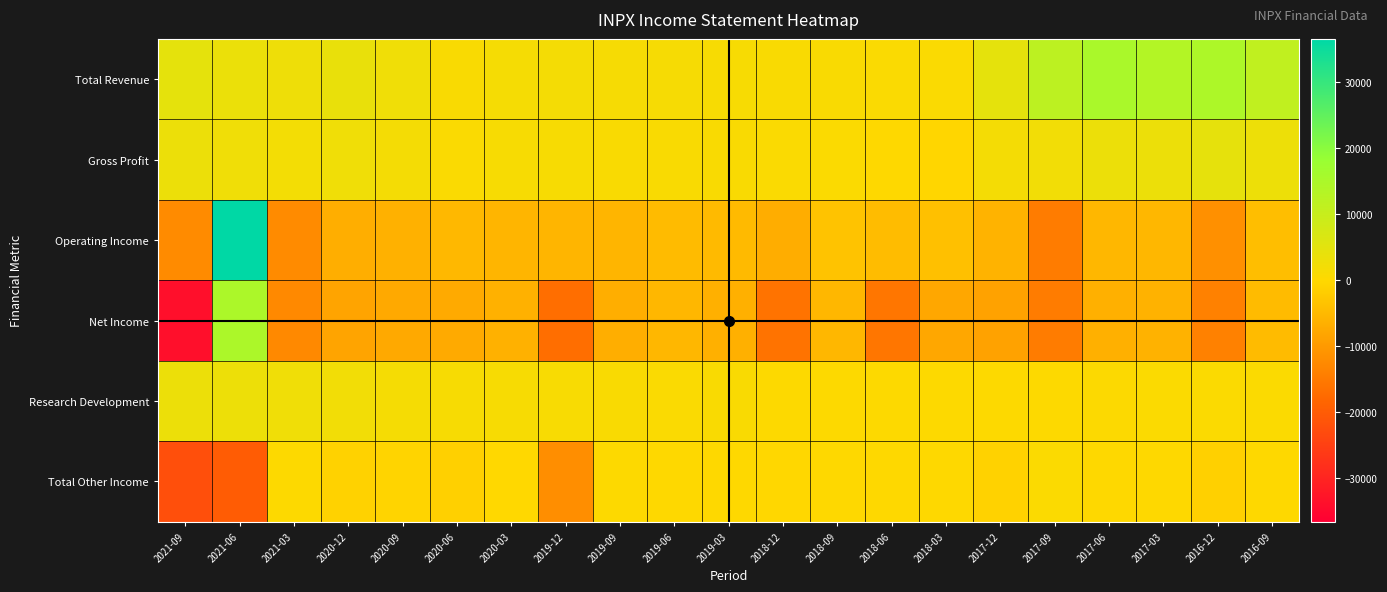

Reading left to right, list all the values displayed in this chart.

Total Revenue: 2021-09=4500	2021-06=3500	2021-03=3000	2020-12=3900	2020-09=2600	2020-06=1100	2020-03=1800	2019-12=1900	2019-09=1500	2019-06=1500	2019-03=1400	2018-12=1100	2018-09=900	2018-06=800	2018-03=800	2017-12=4600	2017-09=11900	2017-06=15100	2017-03=13500	2016-12=14500	2016-09=11200
Gross Profit: 2021-09=3300	2021-06=2600	2021-03=2100	2020-12=2700	2020-09=2000	2020-06=800	2020-03=1300	2019-12=1400	2019-09=1100	2019-06=1100	2019-03=1100	2018-12=800	2018-09=600	2018-06=0	2018-03=-300	2017-12=1900	2017-09=2200	2017-06=3400	2017-03=3300	2016-12=4400	2016-09=3100
Operating Income: 2021-09=-12400	2021-06=36600	2021-03=-12400	2020-12=-6800	2020-09=-6200	2020-06=-5100	2020-03=-5600	2019-12=-5600	2019-09=-5700	2019-06=-4700	2019-03=-4800	2018-12=-6900	2018-09=-3400	2018-06=-4500	2018-03=-3800	2017-12=-5900	2017-09=-14600	2017-06=-5200	2017-03=-5300	2016-12=-11500	2016-09=-4200
Net Income: 2021-09=-33600	2021-06=14800	2021-03=-12600	2020-12=-8300	2020-09=-7500	2020-06=-7300	2020-03=-6200	2019-12=-17000	2019-09=-6600	2019-06=-5200	2019-03=-6400	2018-12=-16100	2018-09=-5200	2018-06=-15600	2018-03=-7800	2017-12=-8700	2017-09=-14600	2017-06=-6400	2017-03=-6100	2016-12=-13900	2016-09=-4700
Research Development: 2021-09=3300	2021-06=3200	2021-03=2700	2020-12=2200	2020-09=1700	2020-06=1300	2020-03=1300	2019-12=1200	2019-09=900	2019-06=800	2019-03=1000	2018-12=400	2018-09=300	2018-06=300	2018-03=300	2017-12=400	2017-09=400	2017-06=500	2017-03=600	2016-12=600	2016-09=600
Total Other Income: 2021-09=-22400	2021-06=-19900	2021-03=200	2020-12=-1000	2020-09=-700	2020-06=-1400	2020-03=-100	2019-12=-11800	2019-09=300	2019-06=0	2019-03=0	2018-12=-200	2018-09=0	2018-06=0	2018-03=100	2017-12=-900	2017-09=700	2017-06=100	2017-03=0	2016-12=-1400	2016-09=100